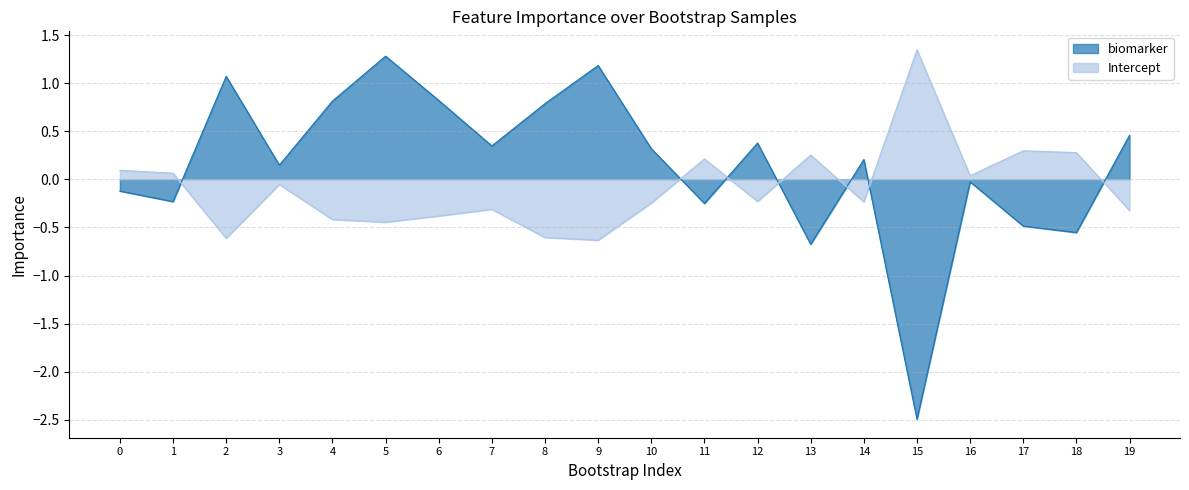

How many data points does each series have?

20